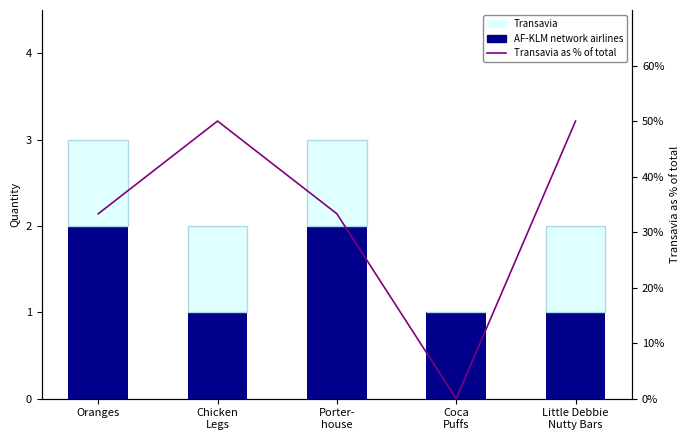

Which series has the widest spread of values?

Transavia as % of total